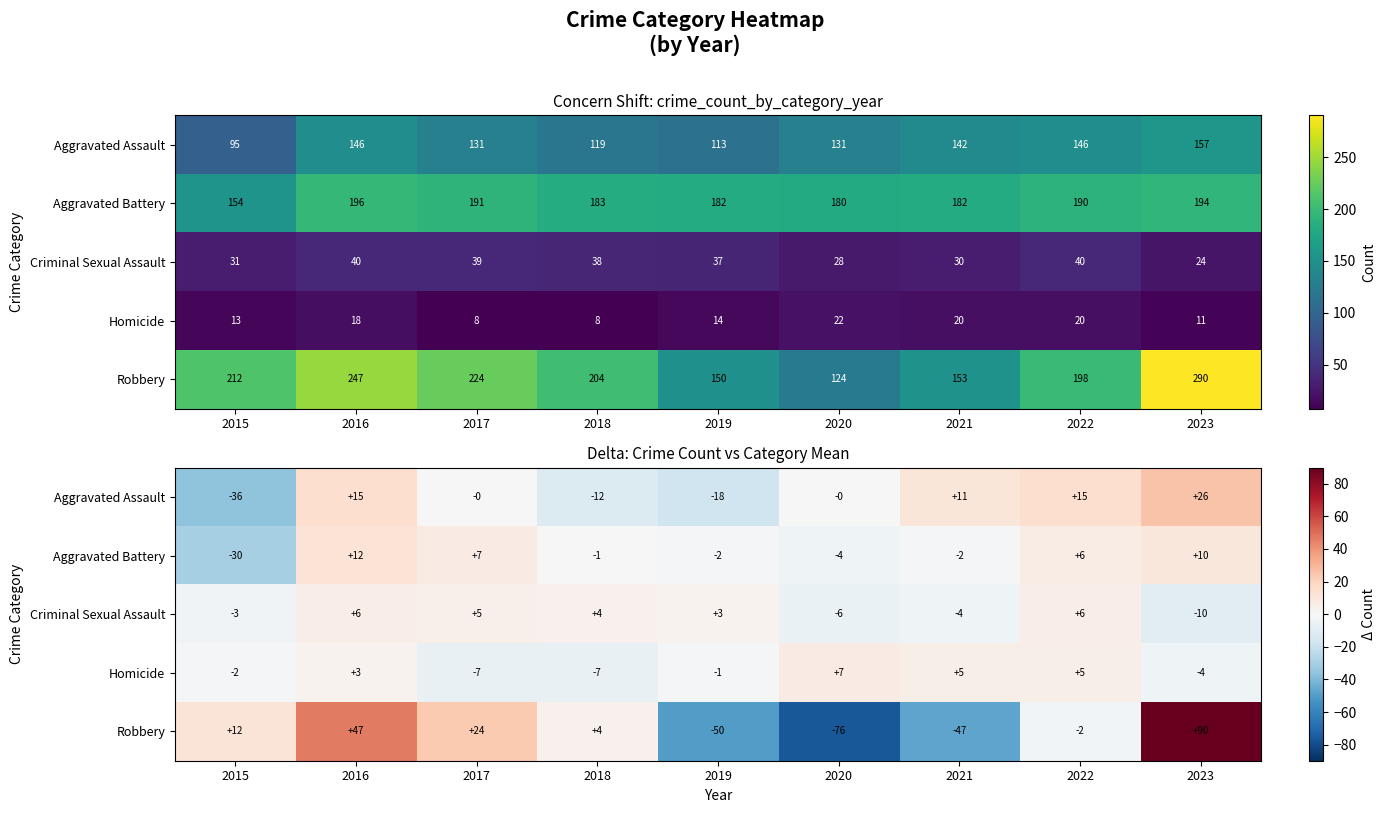

Which series has the widest spread of values?

Robbery